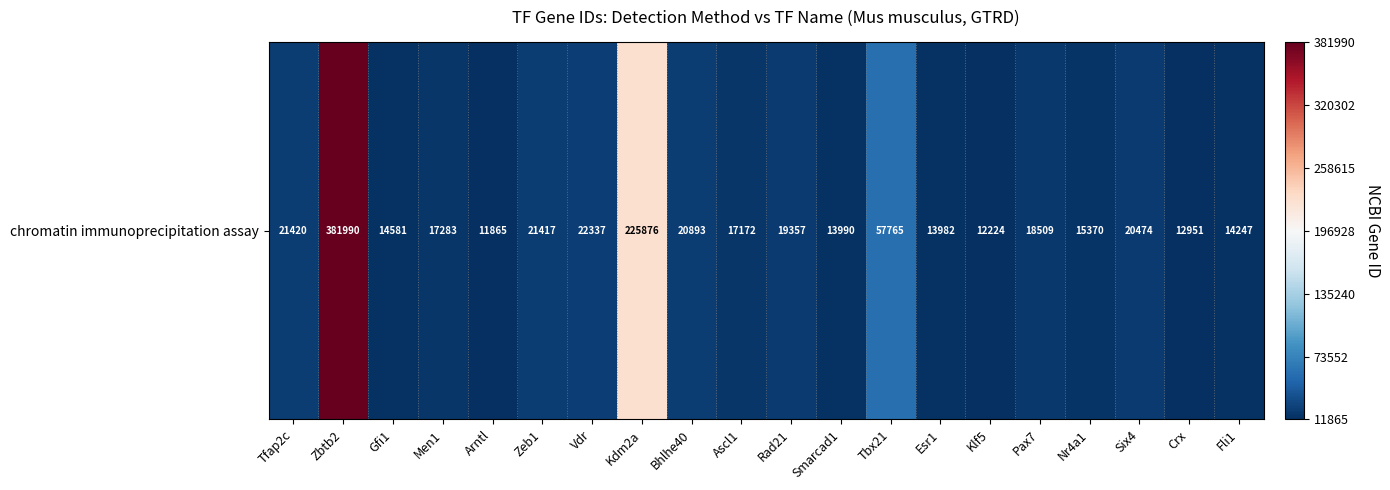

Rank the categories by value from lowest to highest.

Arntl, Klf5, Crx, Esr1, Smarcad1, Fli1, Gfi1, Nr4a1, Ascl1, Men1, Pax7, Rad21, Six4, Bhlhe40, Zeb1, Tfap2c, Vdr, Tbx21, Kdm2a, Zbtb2